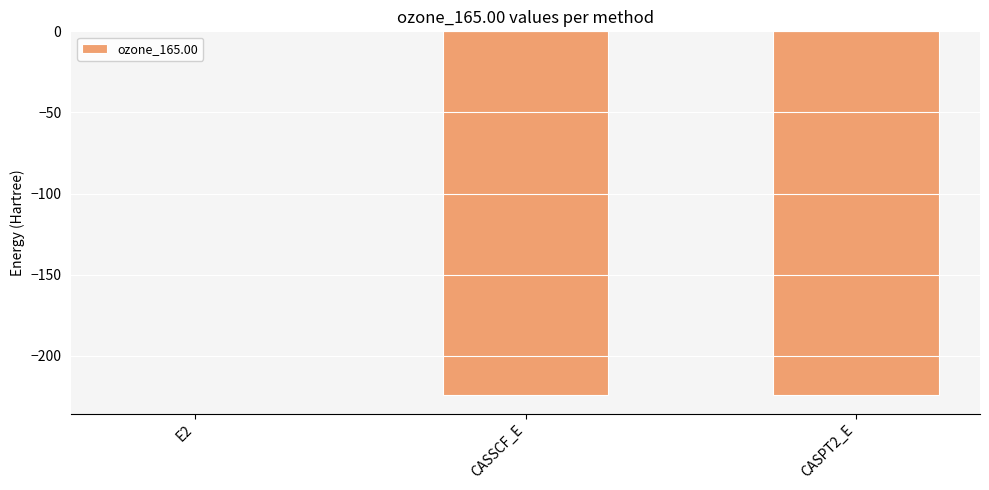

Count the number of categories in the chart.

3